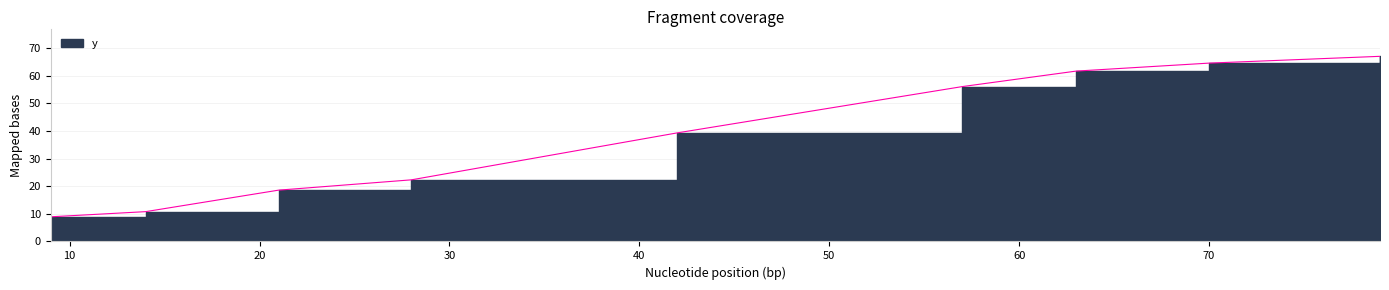

At which label is the value closest to 38?

42